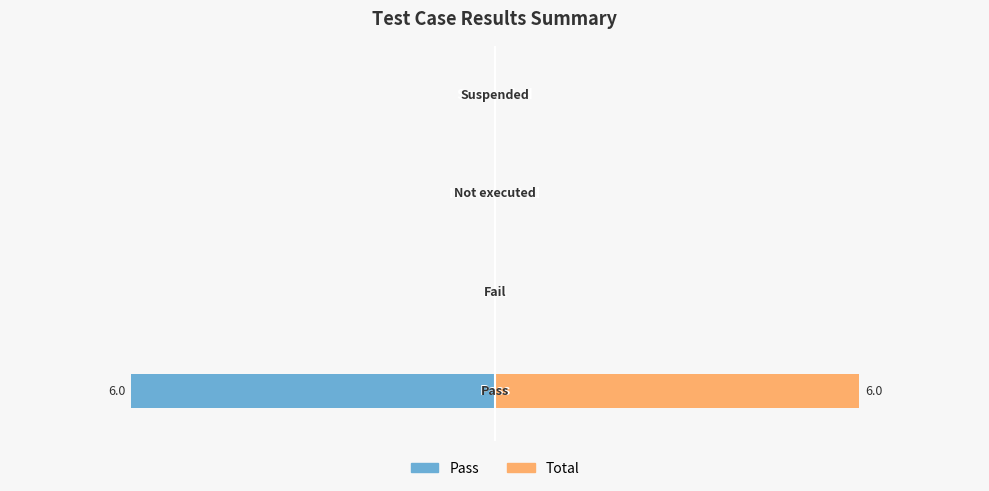

Between −4 and −8, which is larger?

−4